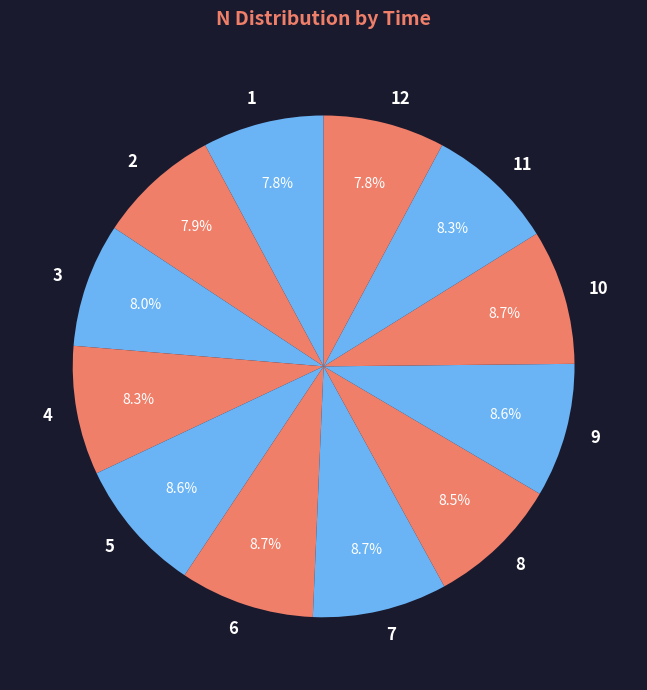

How many segments does this pie chart have?

12